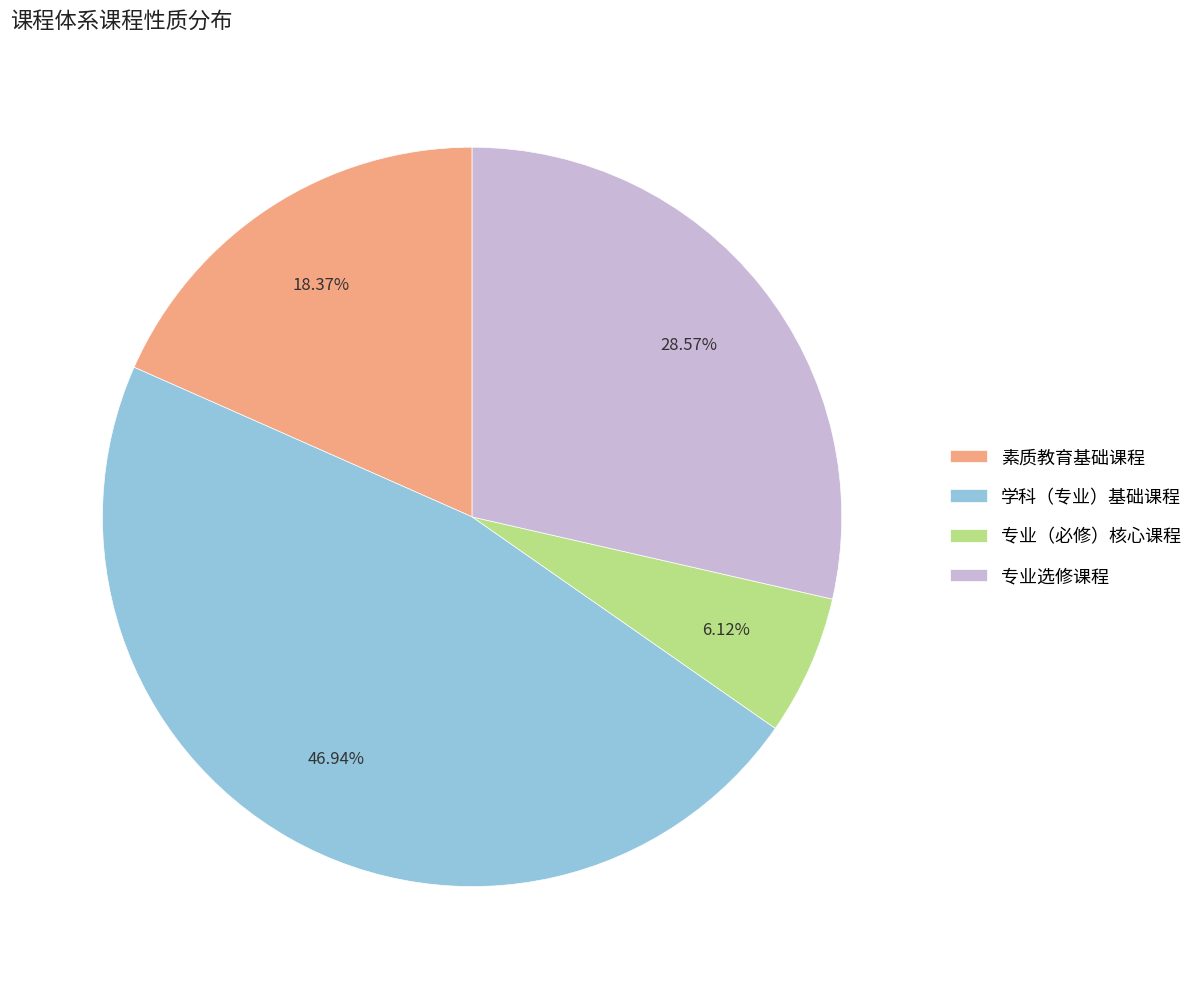

What is the ratio of the value at 素质教育基础课程 to the value at 学科（专业）基础课程?

0.4